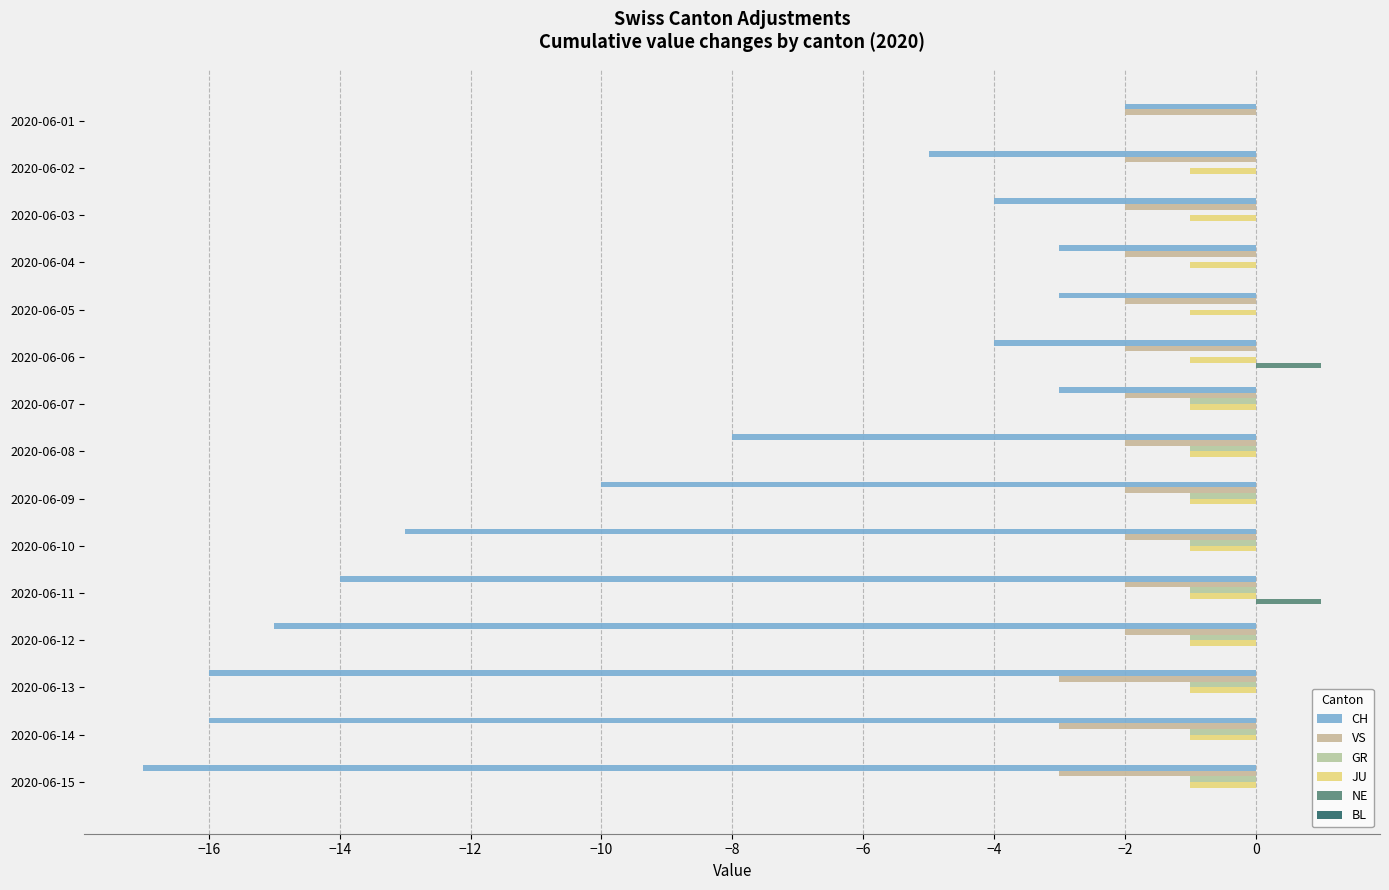

Count the number of categories in the chart.

15